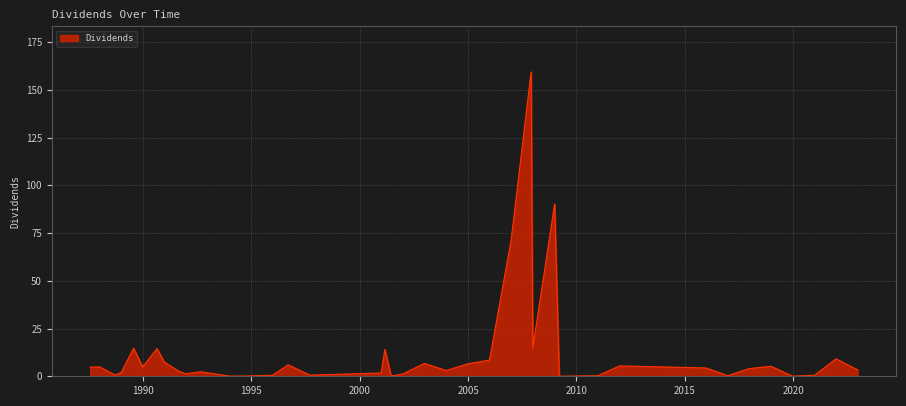

What is the difference between the maximum and minimum values?

159.4